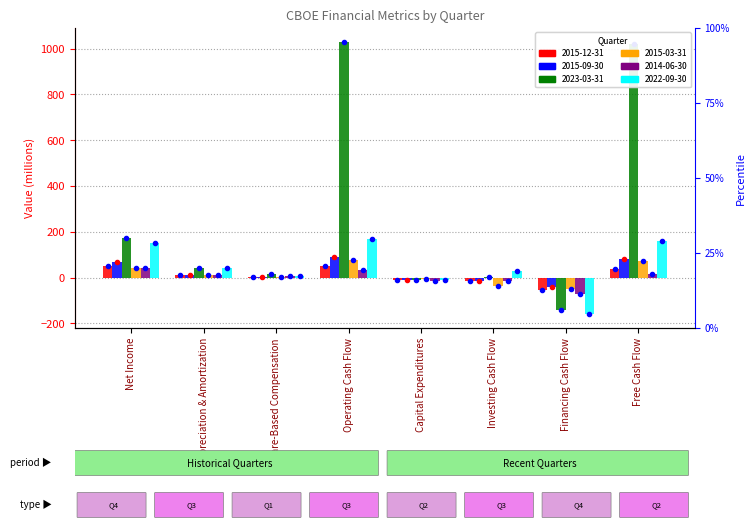

At which label is 2015-12-31 closest to -1?

Share-Based Compensation